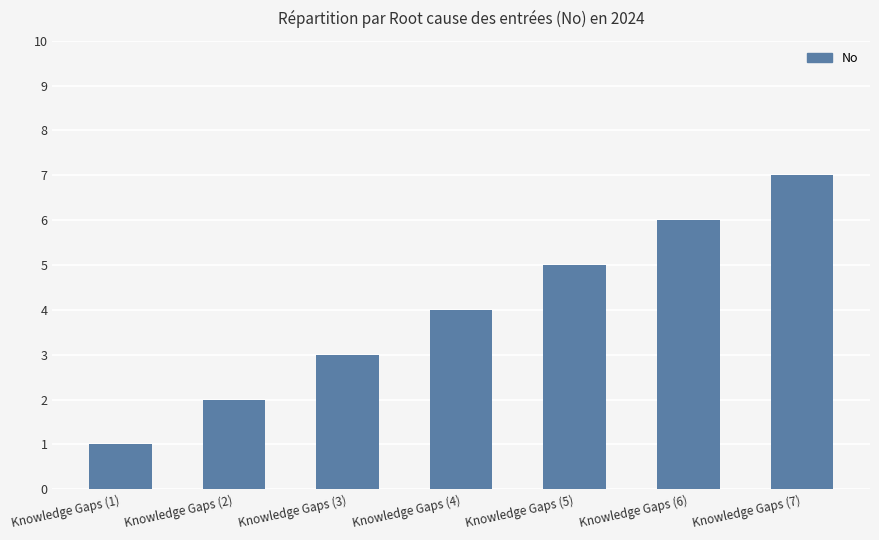

Does the chart contain any negative values?

No